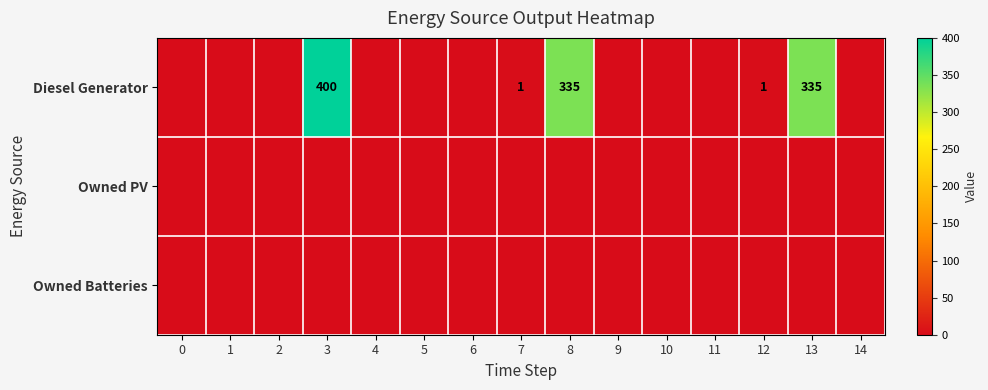

What is the sum of the Diesel Generator values at 3 and 8?

735